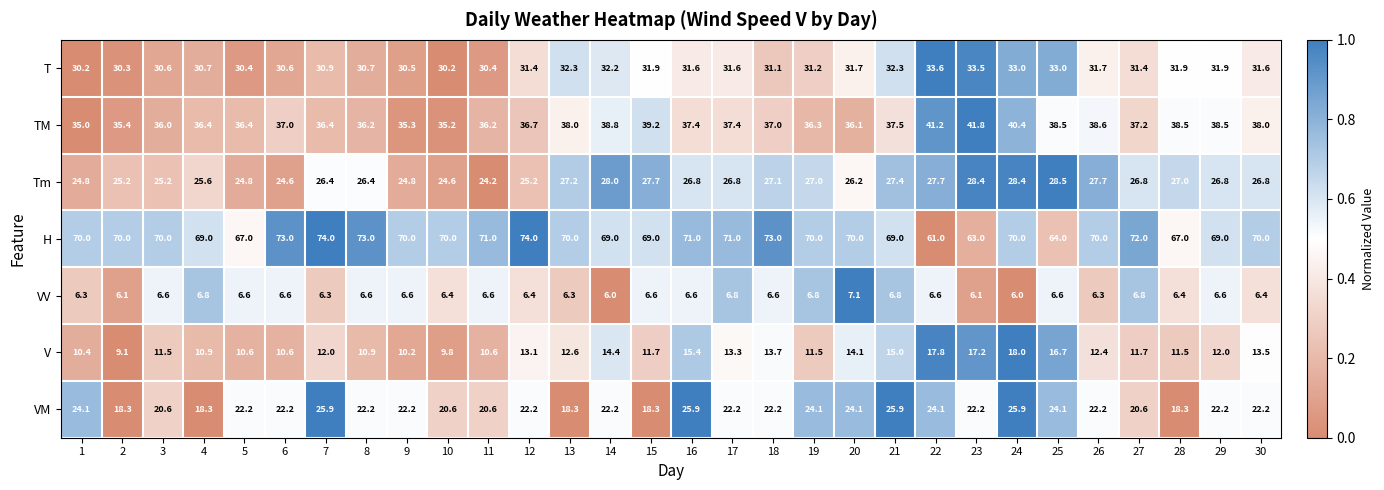

What is the minimum value for TM?

35.0